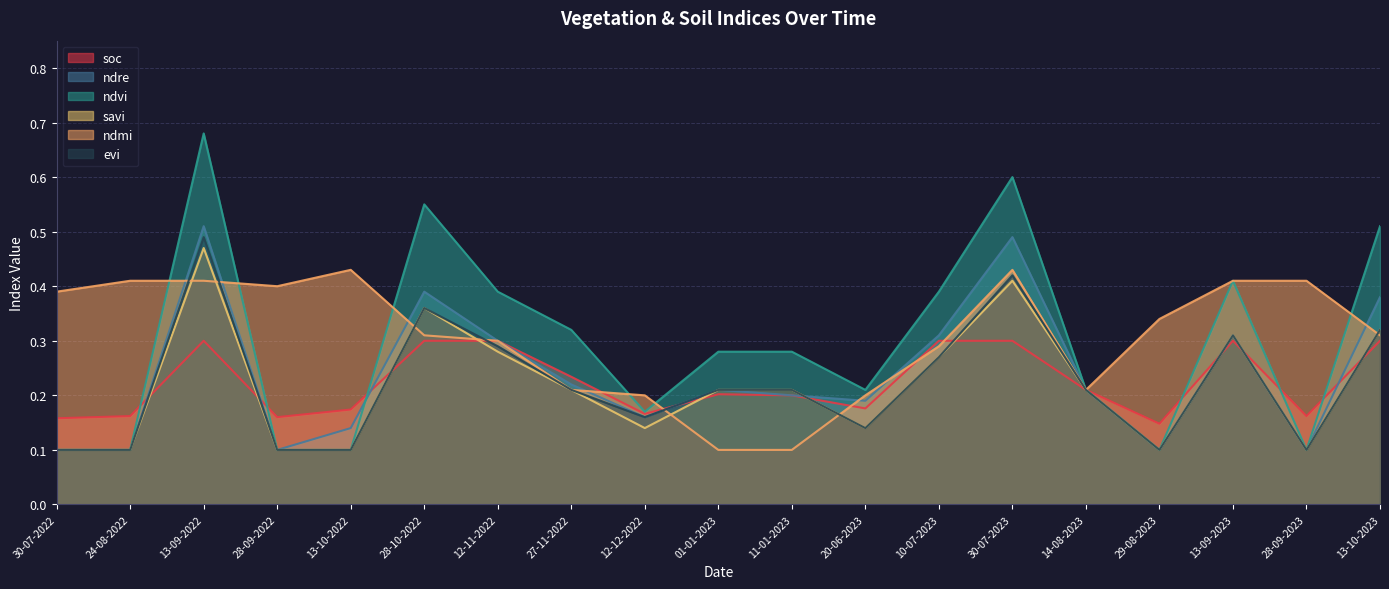

Reading left to right, list all the values displayed in this chart.

soc: 30-07-2022=0.2	24-08-2022=0.2	13-09-2022=0.3	28-09-2022=0.2	13-10-2022=0.2	28-10-2022=0.3	12-11-2022=0.3	27-11-2022=0.2	12-12-2022=0.2	01-01-2023=0.2	11-01-2023=0.2	20-06-2023=0.2	10-07-2023=0.3	30-07-2023=0.3	14-08-2023=0.2	29-08-2023=0.1	13-09-2023=0.3	28-09-2023=0.2	13-10-2023=0.3
ndre: 30-07-2022=0.1	24-08-2022=0.1	13-09-2022=0.5	28-09-2022=0.1	13-10-2022=0.1	28-10-2022=0.4	12-11-2022=0.3	27-11-2022=0.2	12-12-2022=0.2	01-01-2023=0.2	11-01-2023=0.2	20-06-2023=0.2	10-07-2023=0.3	30-07-2023=0.5	14-08-2023=0.2	29-08-2023=0.1	13-09-2023=0.3	28-09-2023=0.1	13-10-2023=0.4
ndvi: 30-07-2022=0.1	24-08-2022=0.1	13-09-2022=0.7	28-09-2022=0.1	13-10-2022=0.1	28-10-2022=0.6	12-11-2022=0.4	27-11-2022=0.3	12-12-2022=0.2	01-01-2023=0.3	11-01-2023=0.3	20-06-2023=0.2	10-07-2023=0.4	30-07-2023=0.6	14-08-2023=0.2	29-08-2023=0.1	13-09-2023=0.4	28-09-2023=0.1	13-10-2023=0.5
savi: 30-07-2022=0.1	24-08-2022=0.1	13-09-2022=0.5	28-09-2022=0.1	13-10-2022=0.1	28-10-2022=0.4	12-11-2022=0.3	27-11-2022=0.2	12-12-2022=0.1	01-01-2023=0.2	11-01-2023=0.2	20-06-2023=0.1	10-07-2023=0.3	30-07-2023=0.4	14-08-2023=0.2	29-08-2023=0.1	13-09-2023=0.3	28-09-2023=0.1	13-10-2023=0.3
ndmi: 30-07-2022=0.4	24-08-2022=0.4	13-09-2022=0.4	28-09-2022=0.4	13-10-2022=0.4	28-10-2022=0.3	12-11-2022=0.3	27-11-2022=0.2	12-12-2022=0.2	01-01-2023=0.1	11-01-2023=0.1	20-06-2023=0.2	10-07-2023=0.3	30-07-2023=0.4	14-08-2023=0.2	29-08-2023=0.3	13-09-2023=0.4	28-09-2023=0.4	13-10-2023=0.3
evi: 30-07-2022=0.1	24-08-2022=0.1	13-09-2022=0.5	28-09-2022=0.1	13-10-2022=0.1	28-10-2022=0.4	12-11-2022=0.3	27-11-2022=0.2	12-12-2022=0.2	01-01-2023=0.2	11-01-2023=0.2	20-06-2023=0.1	10-07-2023=0.3	30-07-2023=0.4	14-08-2023=0.2	29-08-2023=0.1	13-09-2023=0.3	28-09-2023=0.1	13-10-2023=0.3